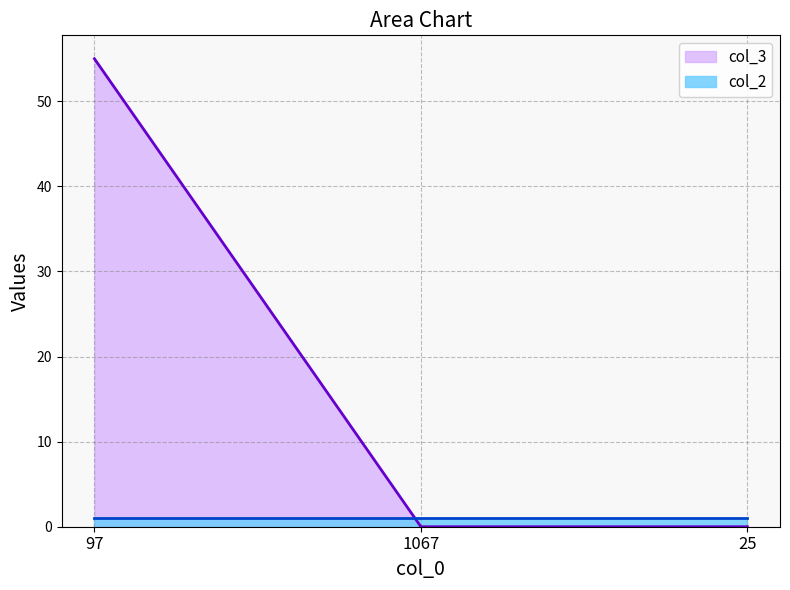

List the labels in order of value, smallest first.

1067, 25, 97